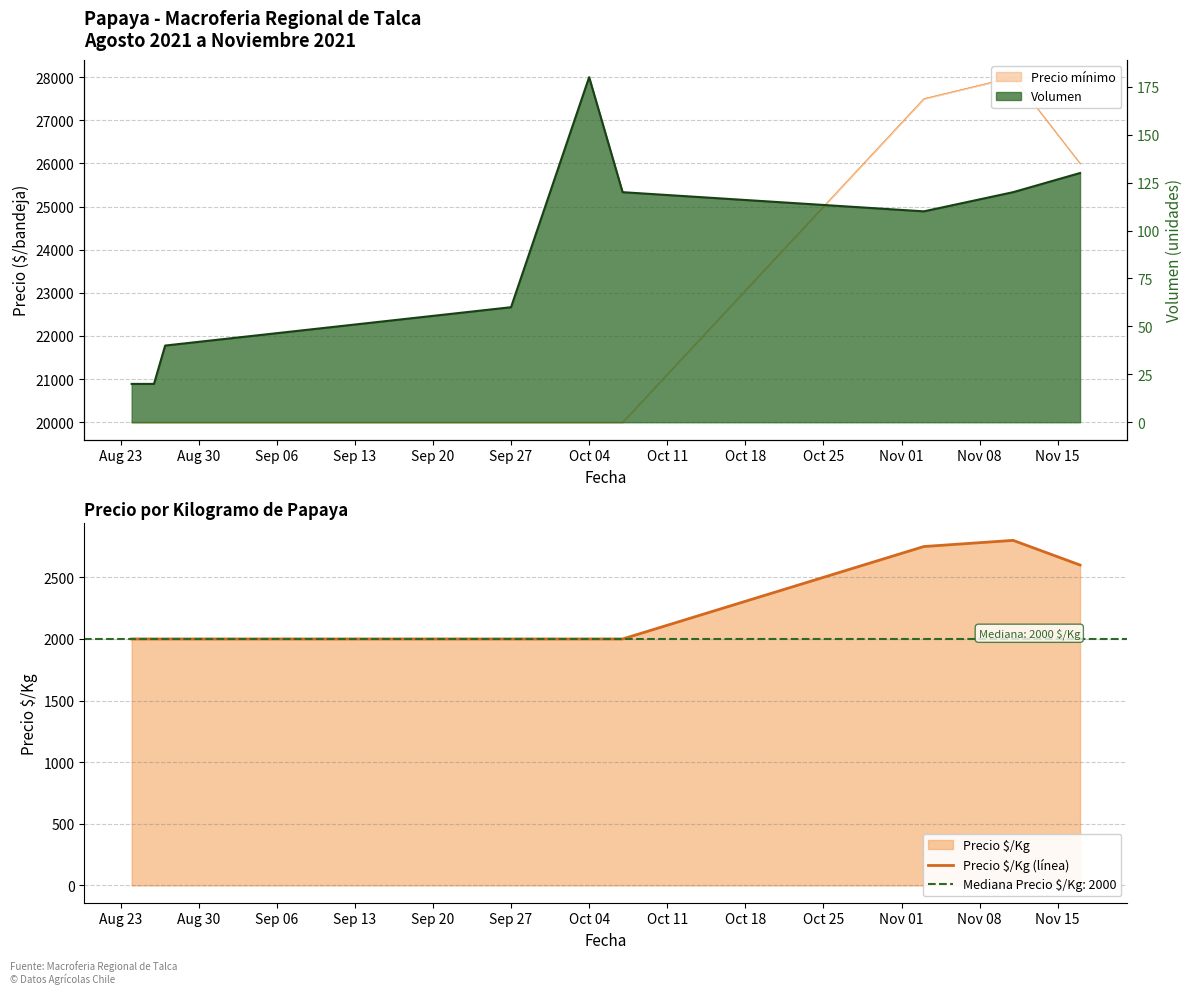

How many points are higher than both their immediate neighbors (excluding endpoints)?

1